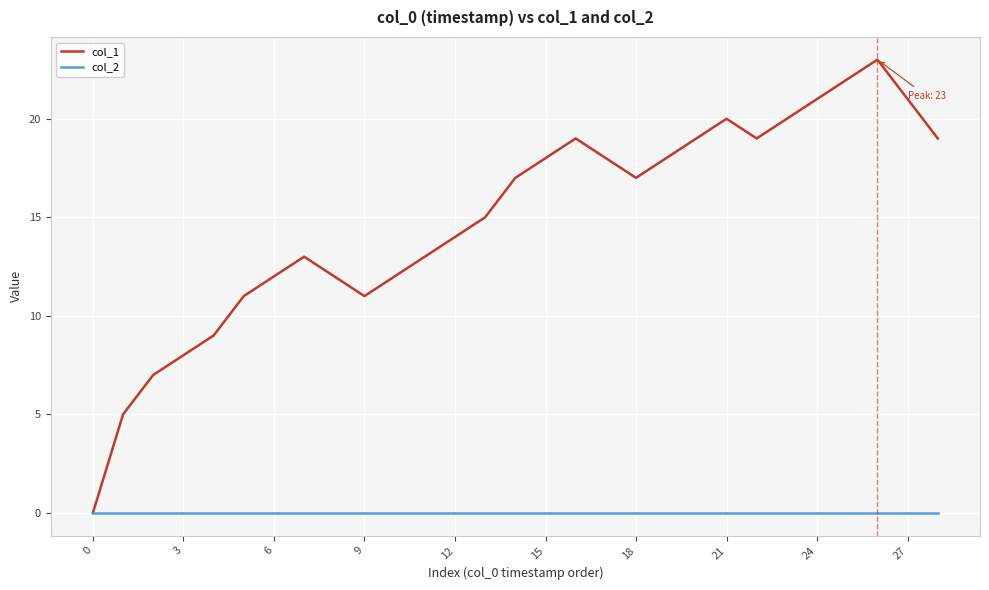

List the series in order of their peak value, highest first.

col_1, col_2